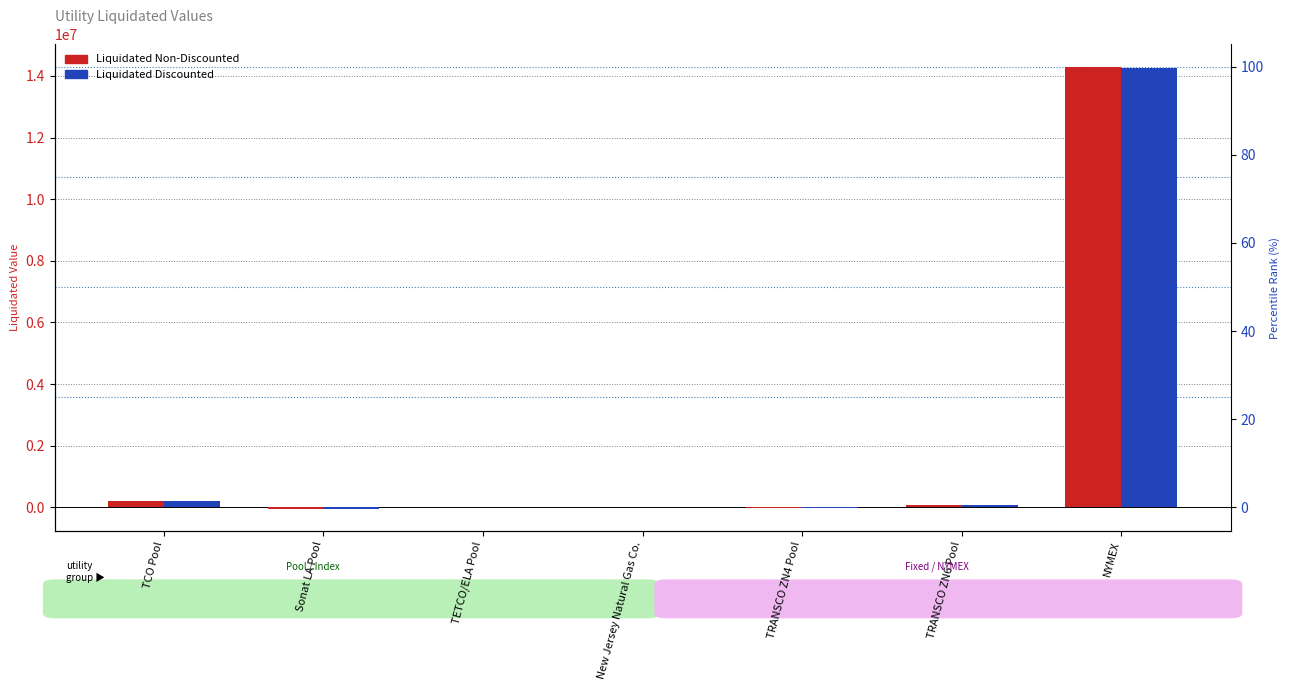

True or false: Liquidated Discounted has a value of 214871.1 at TCO Pool.

True